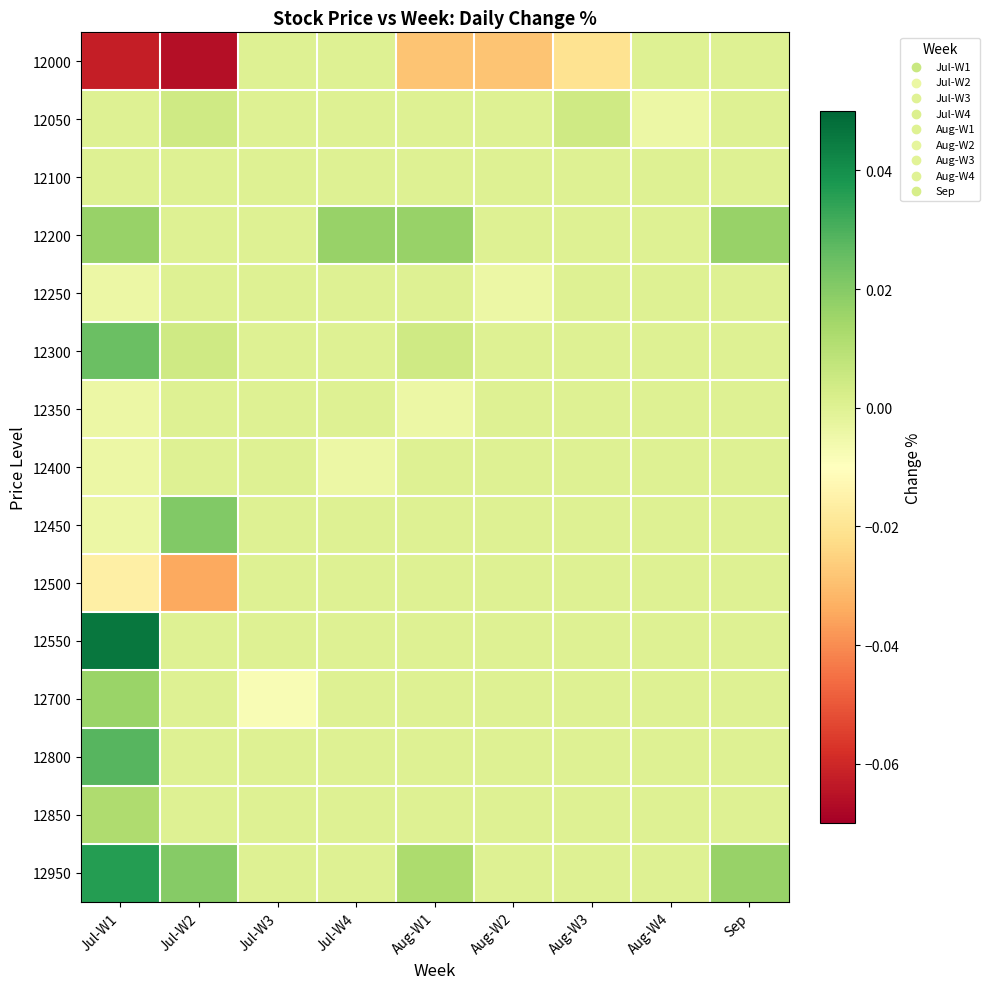

Reading left to right, list all the values displayed in this chart.

12000: Jul-W1=-0.1	Jul-W2=-0.1	Jul-W3=0.0	Jul-W4=0.0	Aug-W1=-0.0	Aug-W2=-0.0	Aug-W3=-0.0	Aug-W4=0.0	Sep=0.0
12050: Jul-W1=0.0	Jul-W2=0.0	Jul-W3=0.0	Jul-W4=0.0	Aug-W1=0.0	Aug-W2=0.0	Aug-W3=0.0	Aug-W4=-0.0	Sep=0.0
12100: Jul-W1=0.0	Jul-W2=0.0	Jul-W3=0.0	Jul-W4=0.0	Aug-W1=0.0	Aug-W2=0.0	Aug-W3=0.0	Aug-W4=0.0	Sep=0.0
12200: Jul-W1=0.0	Jul-W2=0.0	Jul-W3=0.0	Jul-W4=0.0	Aug-W1=0.0	Aug-W2=0.0	Aug-W3=0.0	Aug-W4=0.0	Sep=0.0
12250: Jul-W1=-0.0	Jul-W2=0.0	Jul-W3=0.0	Jul-W4=0.0	Aug-W1=0.0	Aug-W2=-0.0	Aug-W3=0.0	Aug-W4=0.0	Sep=0.0
12300: Jul-W1=0.0	Jul-W2=0.0	Jul-W3=0.0	Jul-W4=0.0	Aug-W1=0.0	Aug-W2=0.0	Aug-W3=0.0	Aug-W4=0.0	Sep=0.0
12350: Jul-W1=-0.0	Jul-W2=0.0	Jul-W3=0.0	Jul-W4=0.0	Aug-W1=-0.0	Aug-W2=0.0	Aug-W3=0.0	Aug-W4=0.0	Sep=0.0
12400: Jul-W1=-0.0	Jul-W2=0.0	Jul-W3=0.0	Jul-W4=-0.0	Aug-W1=0.0	Aug-W2=0.0	Aug-W3=0.0	Aug-W4=0.0	Sep=0.0
12450: Jul-W1=-0.0	Jul-W2=0.0	Jul-W3=0.0	Jul-W4=0.0	Aug-W1=0.0	Aug-W2=0.0	Aug-W3=0.0	Aug-W4=0.0	Sep=0.0
12500: Jul-W1=-0.0	Jul-W2=-0.0	Jul-W3=0.0	Jul-W4=0.0	Aug-W1=0.0	Aug-W2=0.0	Aug-W3=0.0	Aug-W4=0.0	Sep=0.0
12550: Jul-W1=0.0	Jul-W2=0.0	Jul-W3=0.0	Jul-W4=0.0	Aug-W1=0.0	Aug-W2=0.0	Aug-W3=0.0	Aug-W4=0.0	Sep=0.0
12700: Jul-W1=0.0	Jul-W2=0.0	Jul-W3=-0.0	Jul-W4=0.0	Aug-W1=0.0	Aug-W2=0.0	Aug-W3=0.0	Aug-W4=0.0	Sep=0.0
12800: Jul-W1=0.0	Jul-W2=0.0	Jul-W3=0.0	Jul-W4=0.0	Aug-W1=0.0	Aug-W2=0.0	Aug-W3=0.0	Aug-W4=0.0	Sep=0.0
12850: Jul-W1=0.0	Jul-W2=0.0	Jul-W3=0.0	Jul-W4=0.0	Aug-W1=0.0	Aug-W2=0.0	Aug-W3=0.0	Aug-W4=0.0	Sep=0.0
12950: Jul-W1=0.0	Jul-W2=0.0	Jul-W3=0.0	Jul-W4=0.0	Aug-W1=0.0	Aug-W2=0.0	Aug-W3=0.0	Aug-W4=0.0	Sep=0.0